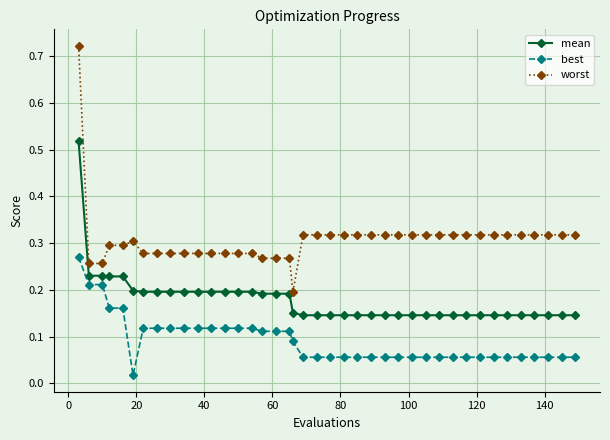

At how many categories does at least one series exceed 0?

40